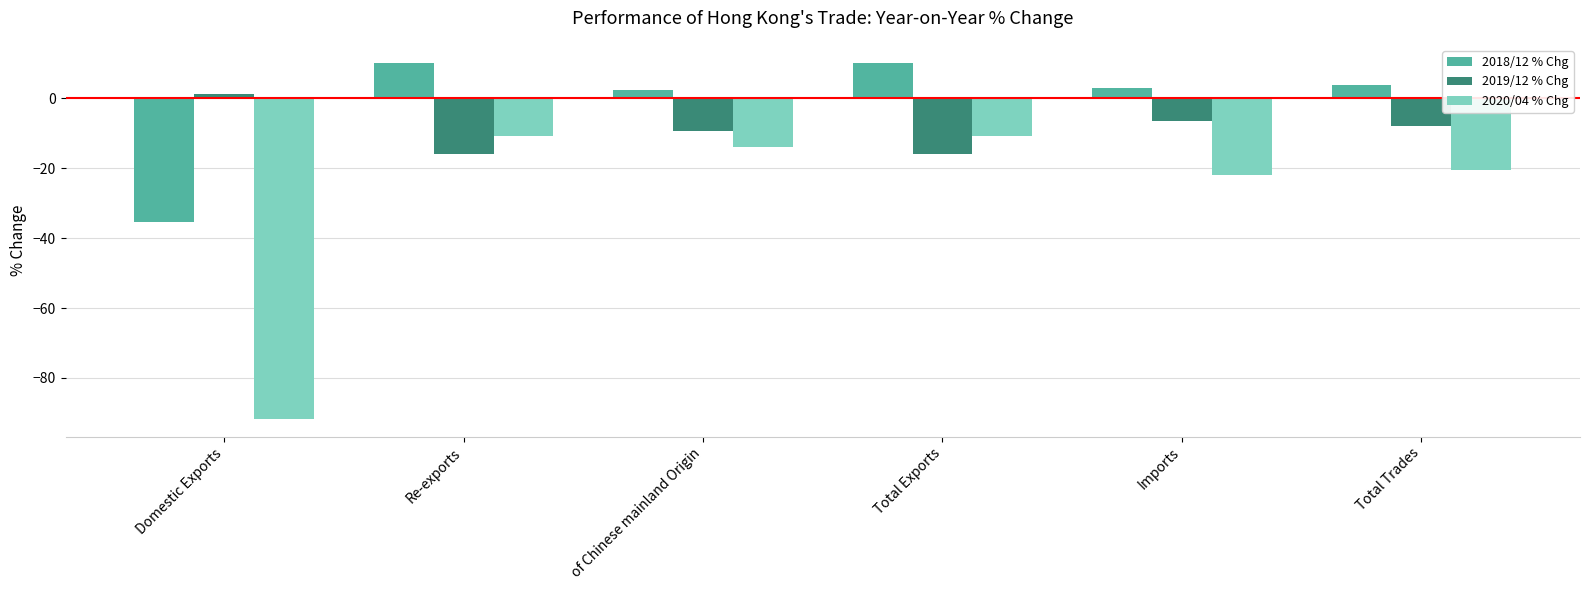

What is the sum of all 2018/12 % Chg values?

-5.9